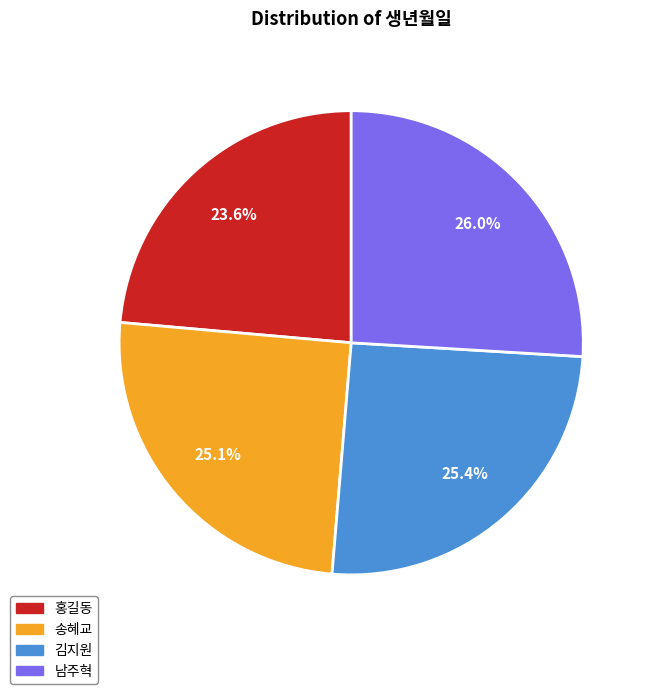

To the nearest percent, what percentage of the pie is 남주혁?

26%